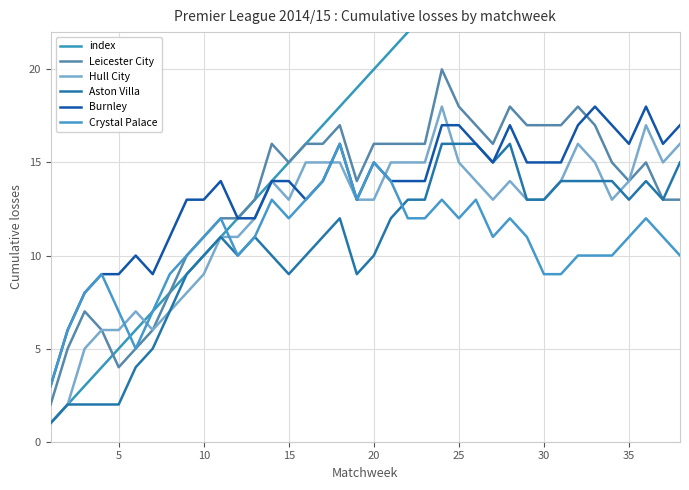

Reading left to right, extract all data points from this chart.

index: 1	2	3	4	5	6	7	8	9	10	11	12	13	14	15	16	17	18	19	20	21	22	23	24	25	26	27	28	29	30	31	32	33	34	35	36	37	38
Leicester City: 2	5	7	6	4	5	6	8	10	11	12	12	13	16	15	16	16	17	14	16	16	16	16	20	18	17	16	18	17	17	17	18	17	15	14	15	13	13
Hull City: 1	2	5	6	6	7	6	7	8	9	11	11	12	14	13	15	15	15	13	13	15	15	15	18	15	14	13	14	13	13	14	16	15	13	14	17	15	16
Aston Villa: 1	2	2	2	2	4	5	7	9	10	11	10	11	10	9	10	11	12	9	10	12	13	13	16	16	16	15	16	13	13	14	14	14	14	13	14	13	15
Burnley: 3	6	8	9	9	10	9	11	13	13	14	12	12	14	14	13	14	16	13	15	14	14	14	17	17	16	15	17	15	15	15	17	18	17	16	18	16	17
Crystal Palace: 3	6	8	9	7	5	7	9	10	11	12	10	11	13	12	13	14	16	13	15	14	12	12	13	12	13	11	12	11	9	9	10	10	10	11	12	11	10